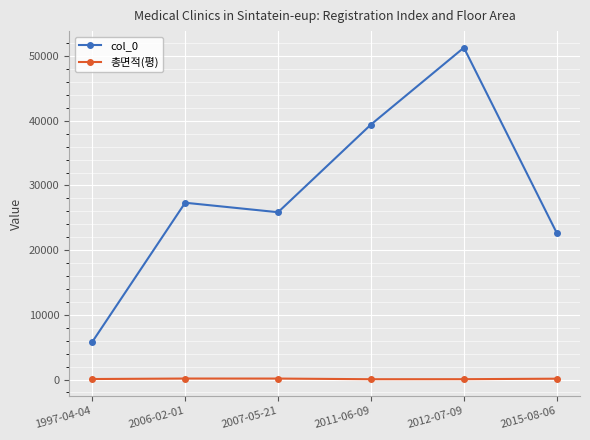

True or false: col_0 and 총면적(평) intersect in this chart.

False